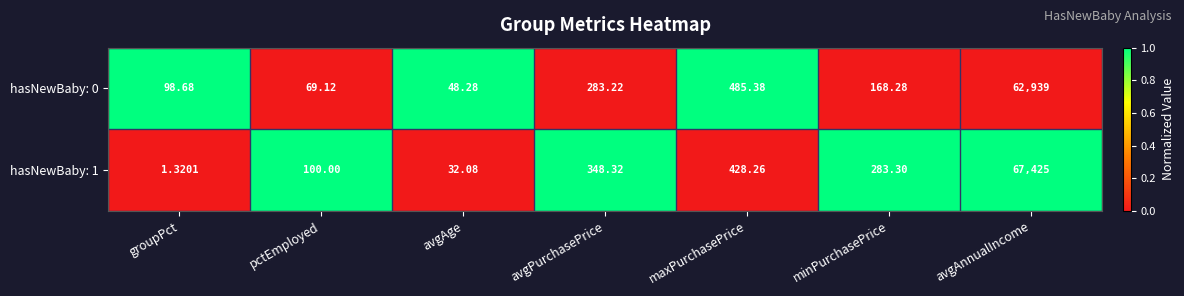

At which label does hasNewBaby: 1 reach its peak?

avgAnnualIncome